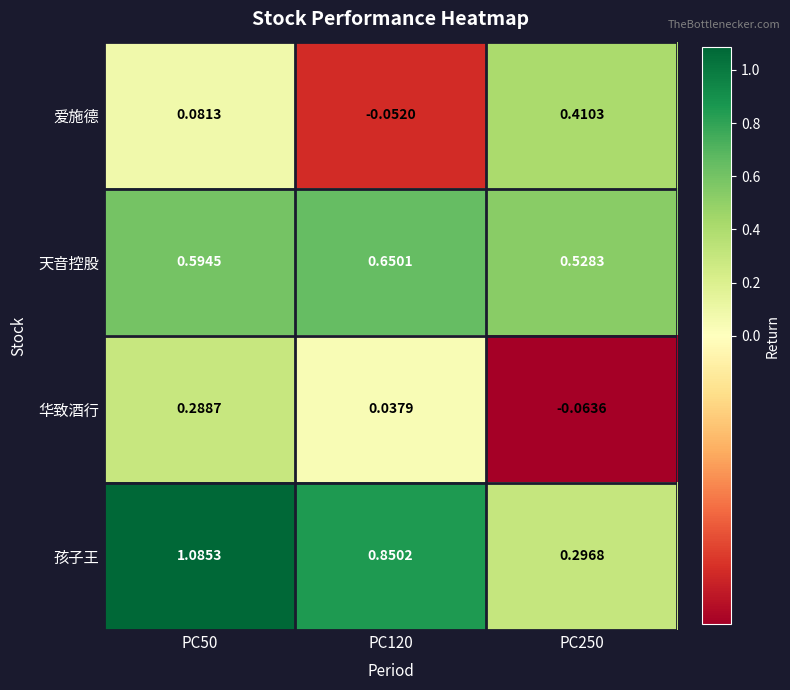

Which series changed the most between PC120 and PC250?

孩子王